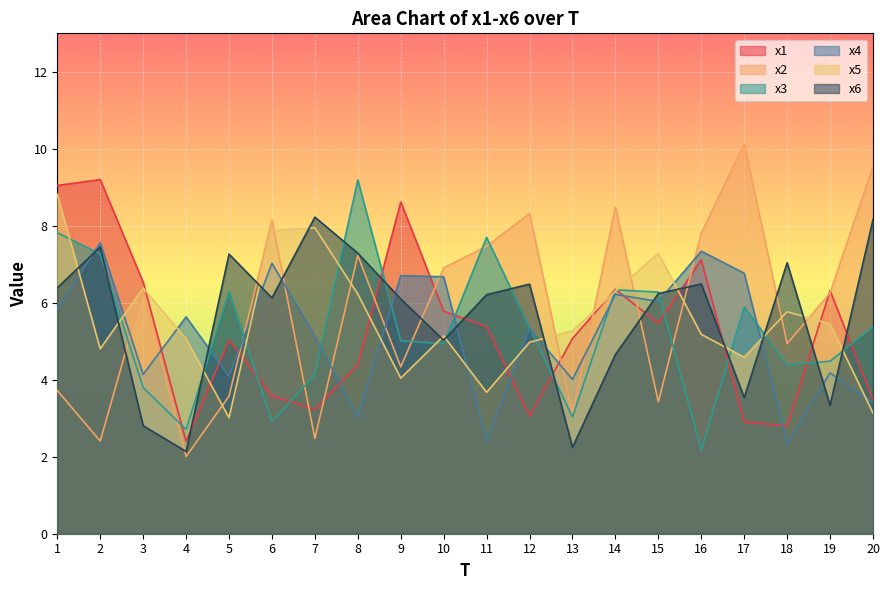

At which label does x1 first exceed 5?

1